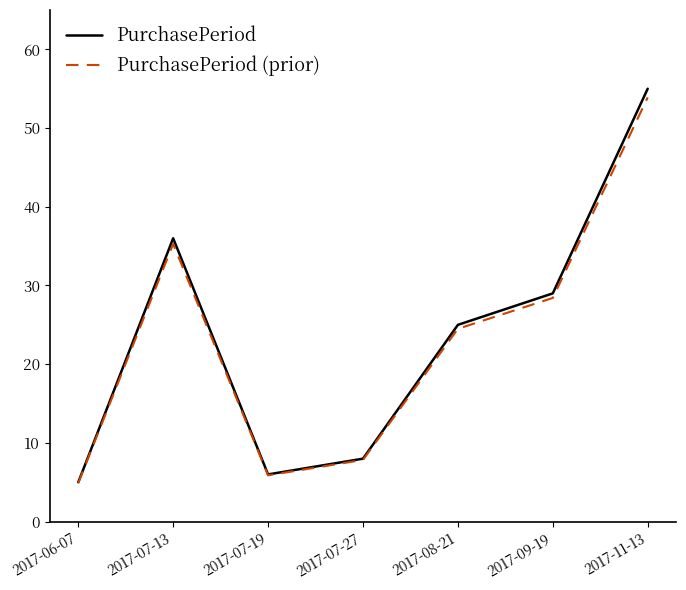

Where is the first local maximum for PurchasePeriod (prior)?

2017-07-13